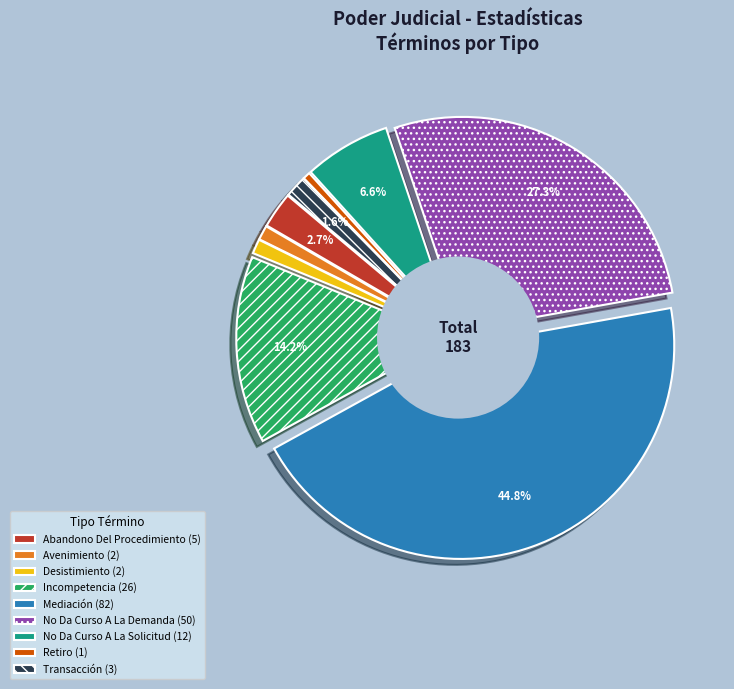

Is there any slice that represents more than half of the pie?

No